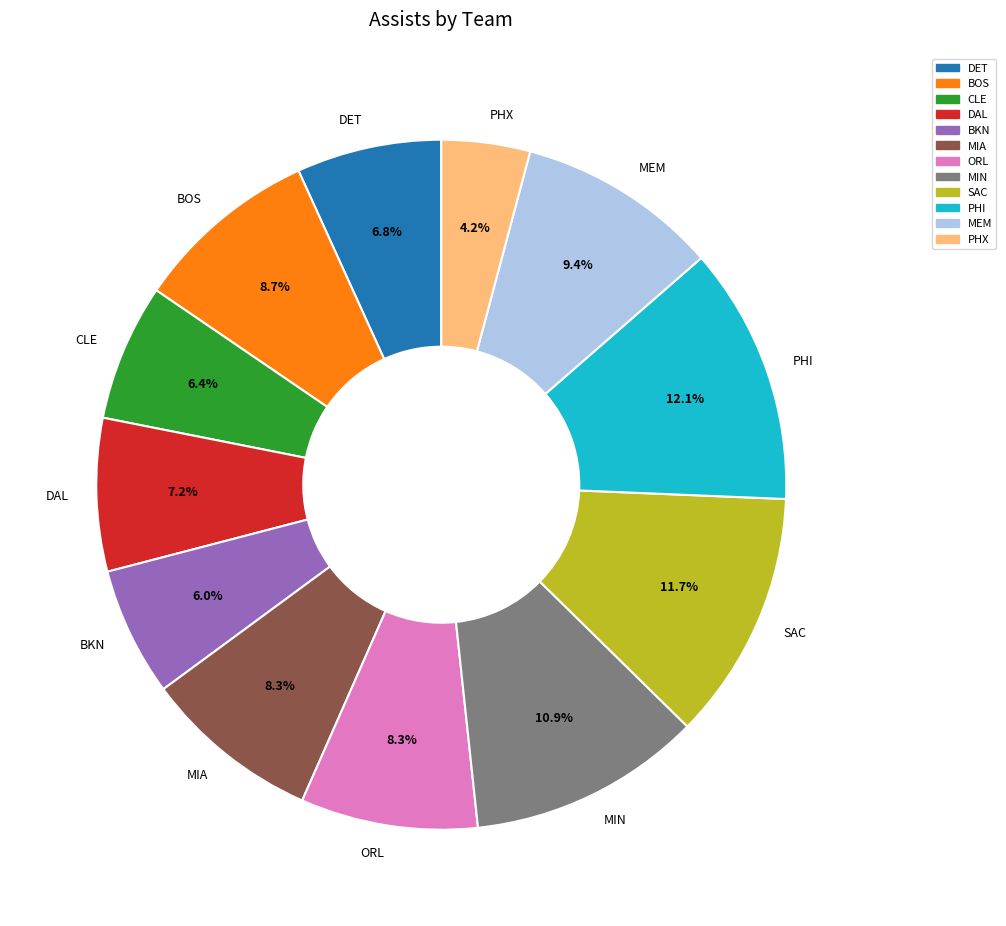

Count the number of slices in the pie.

12